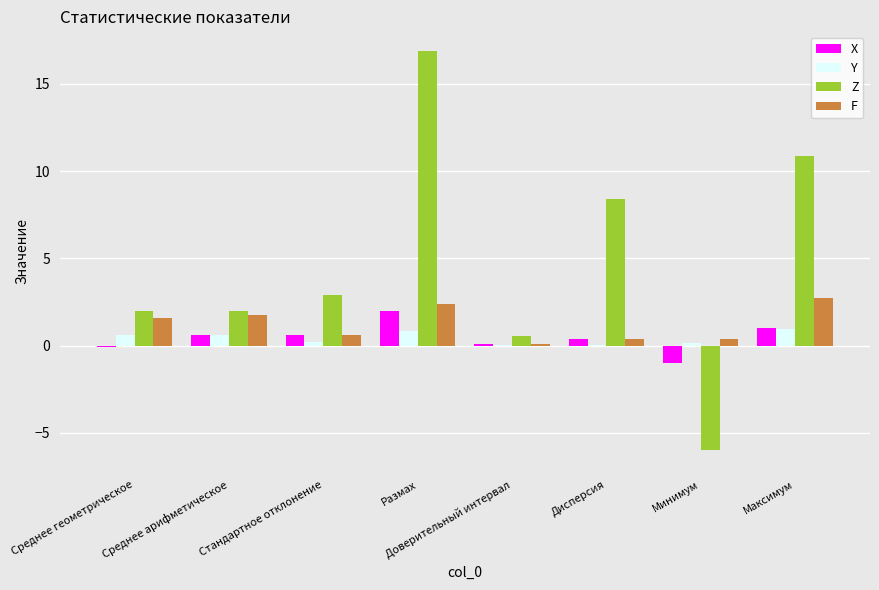

What value does the Y series have at Размах?

0.8